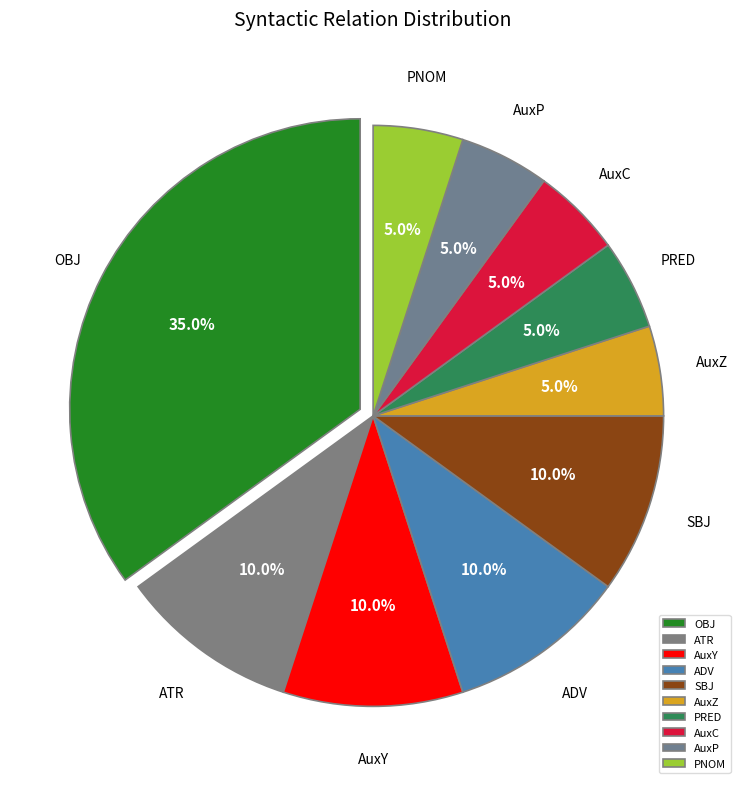

How many segments does this pie chart have?

10